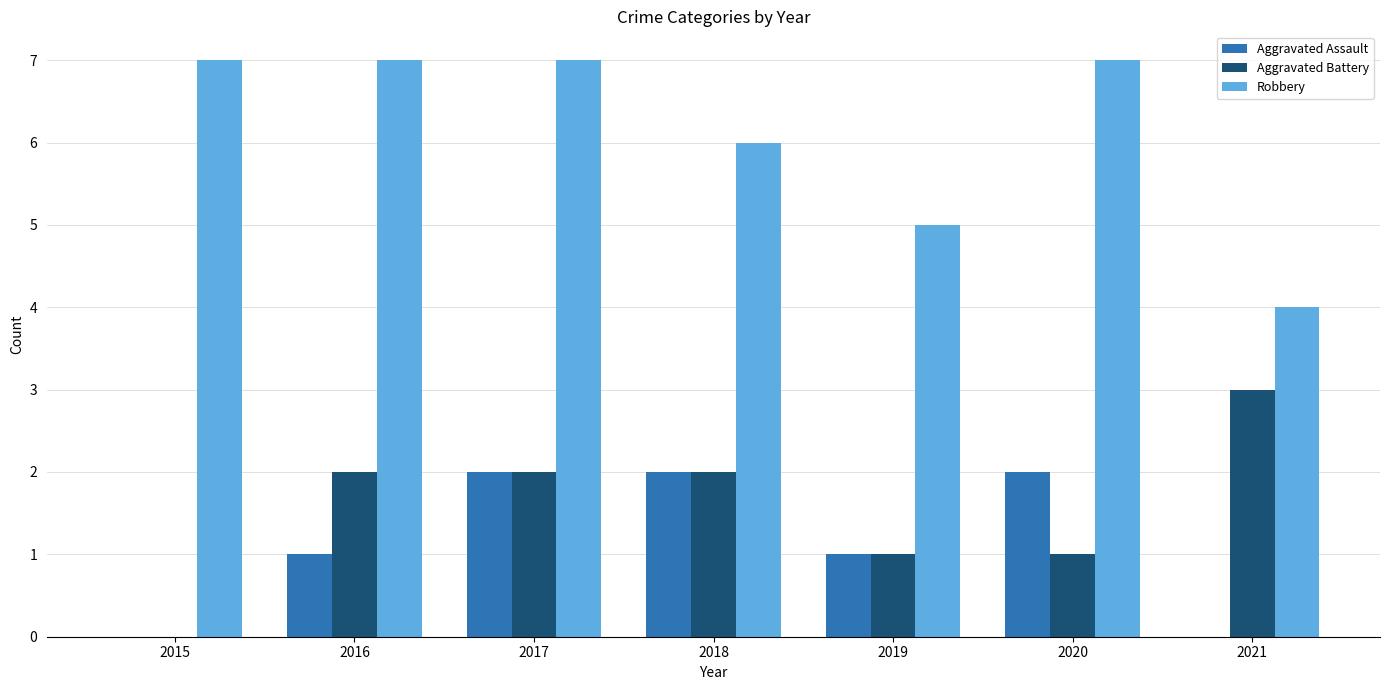

What is the sum of the Robbery values at 2021 and 2018?

10